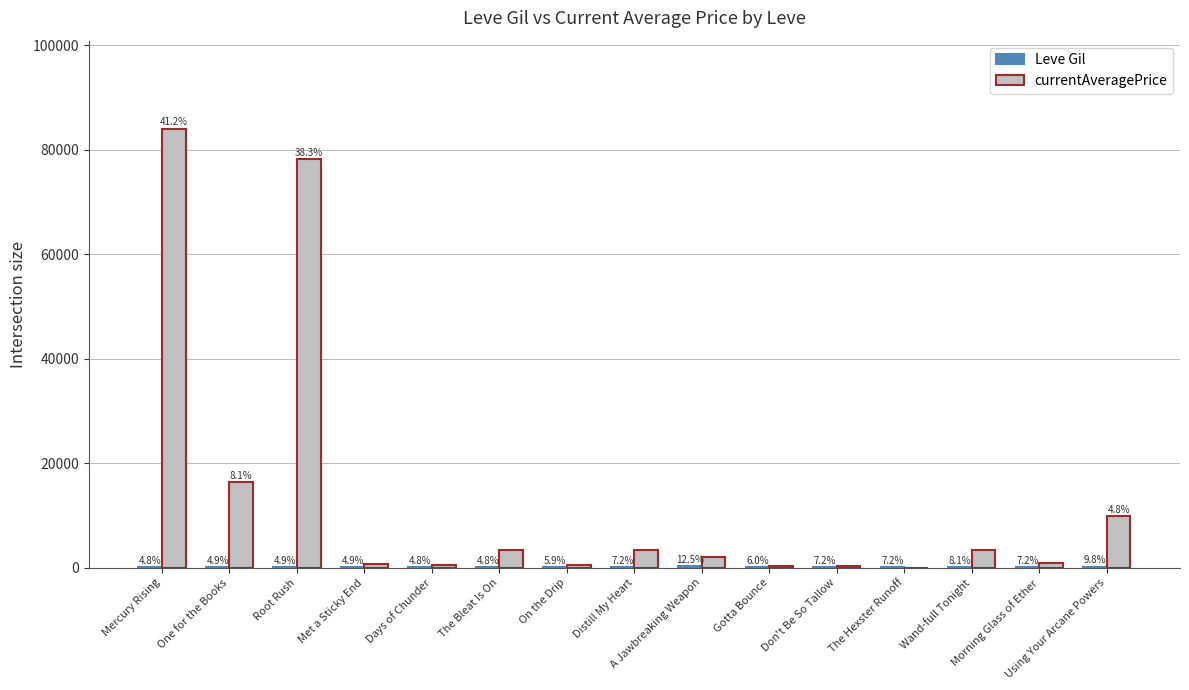

The value of Leve Gil at The Bleat Is On is 112. True or false?

True